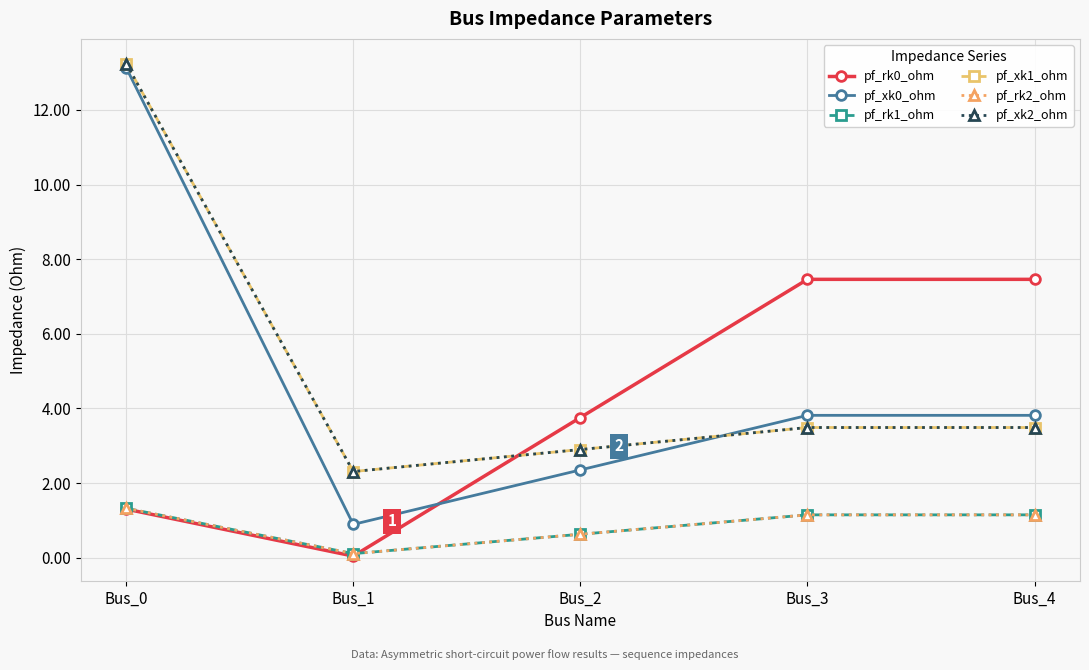

Reading left to right, extract all data points from this chart.

pf_rk0_ohm: 1.3	0.0	3.8	7.5	7.5
pf_xk0_ohm: 13.1	0.9	2.4	3.8	3.8
pf_rk1_ohm: 1.3	0.1	0.6	1.1	1.1
pf_xk1_ohm: 13.2	2.3	2.9	3.5	3.5
pf_rk2_ohm: 1.3	0.1	0.6	1.1	1.1
pf_xk2_ohm: 13.2	2.3	2.9	3.5	3.5